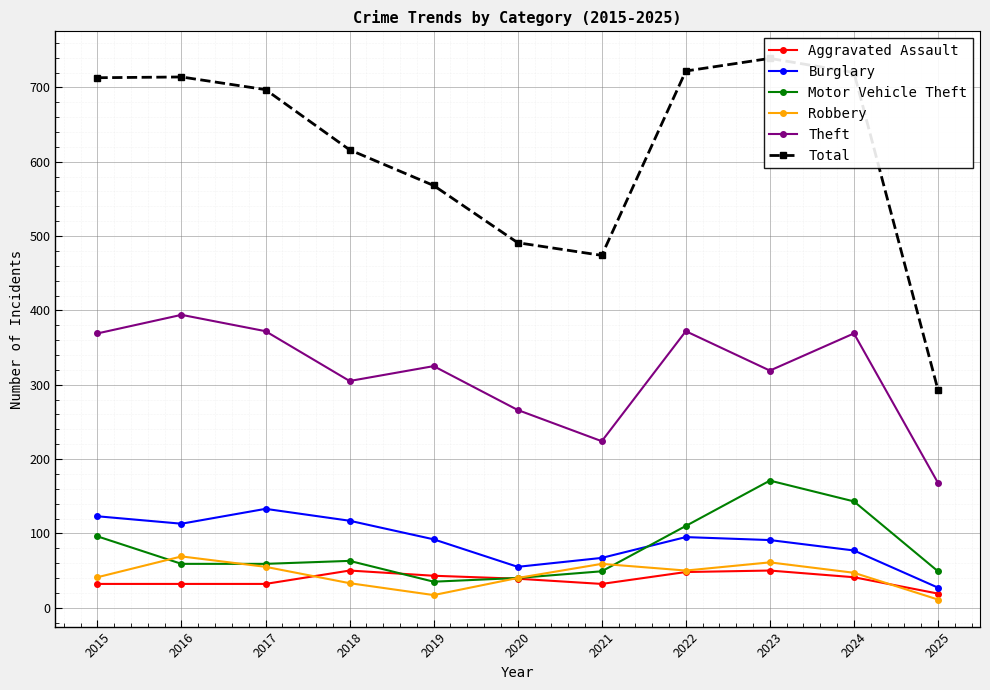

At which label does Theft first exceed 325?

2015